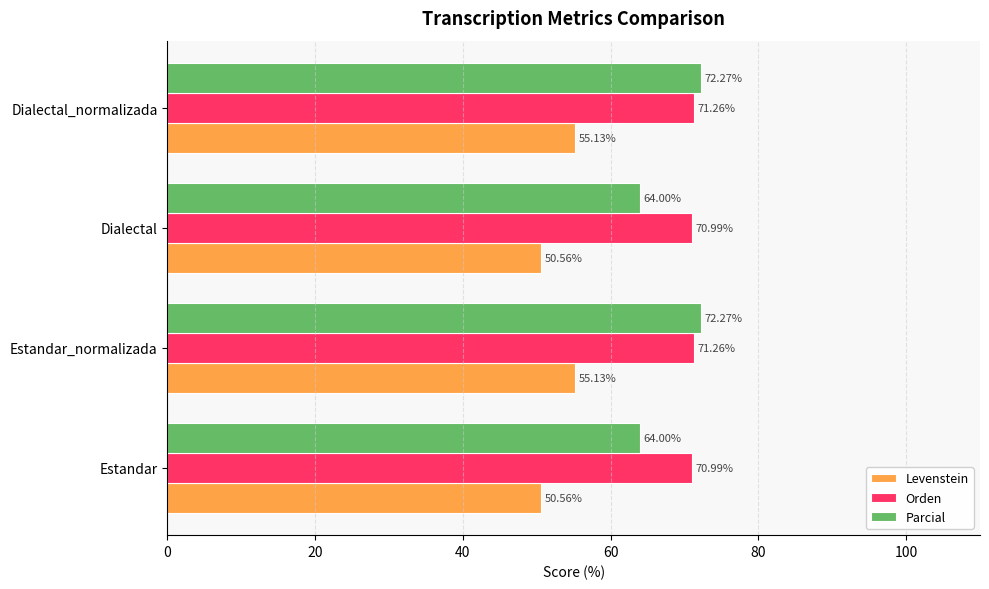

What is the difference between the maximum and second lowest values in the Levenstein series?

4.6